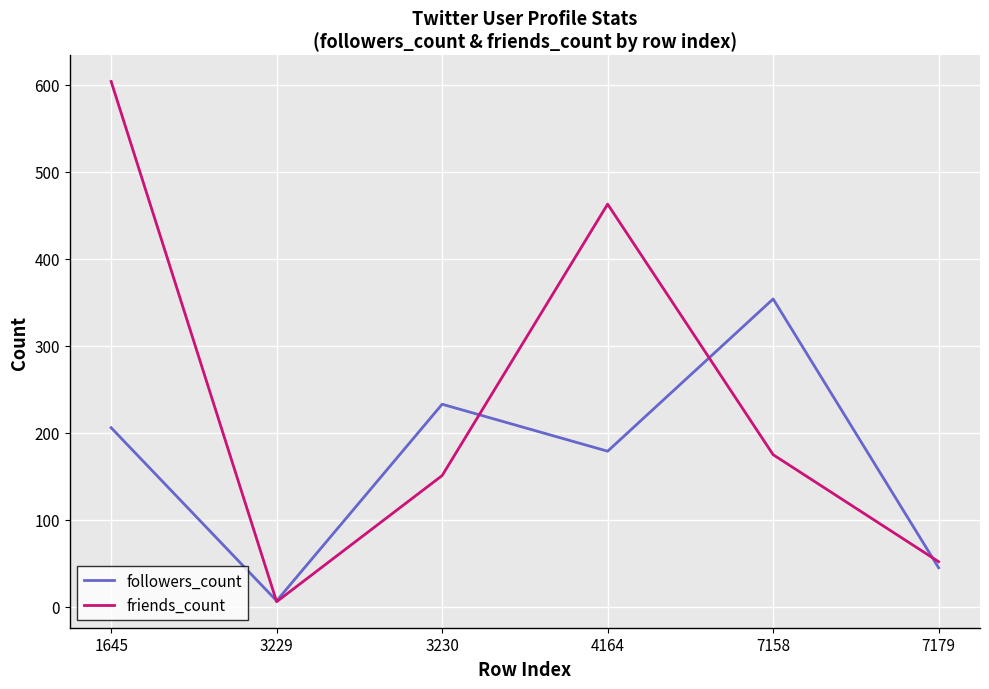

Reading left to right, list all the values displayed in this chart.

followers_count: 1645=206	3229=7	3230=233	4164=179	7158=354	7179=45
friends_count: 1645=604	3229=6	3230=151	4164=463	7158=175	7179=52